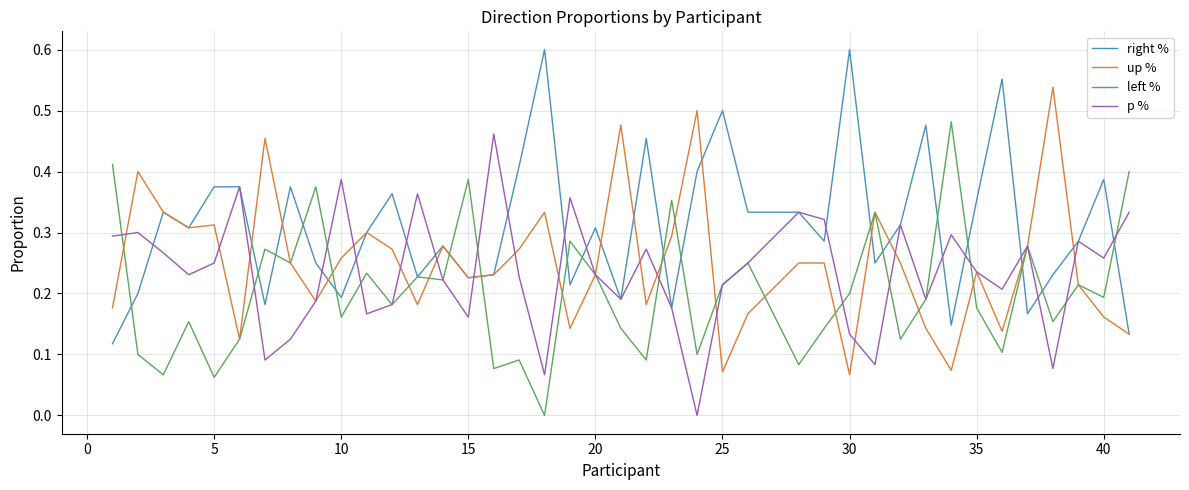

Which series has the largest total across all categories?

right %